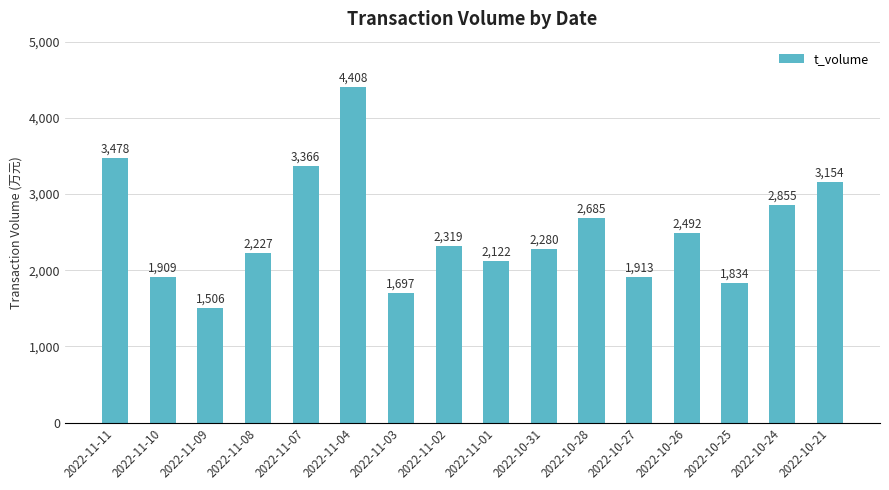

Which label corresponds to the largest value in the chart?

2022-11-04